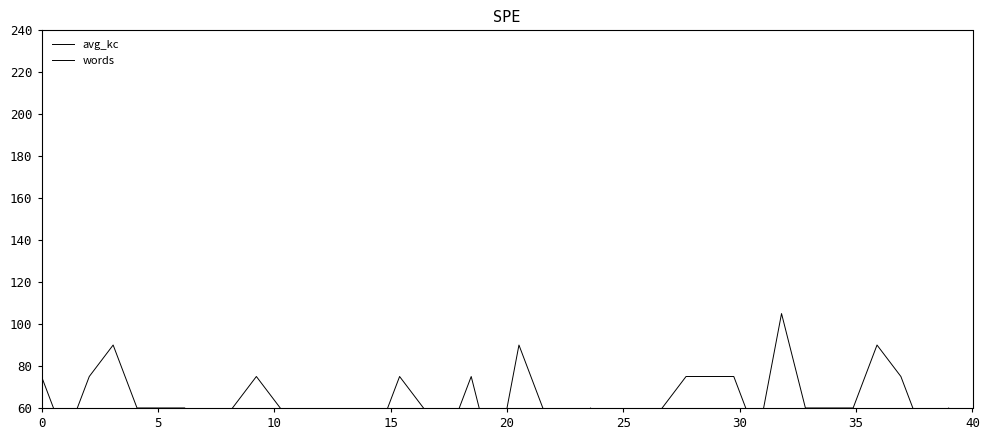

Where is the first local minimum for words?

5